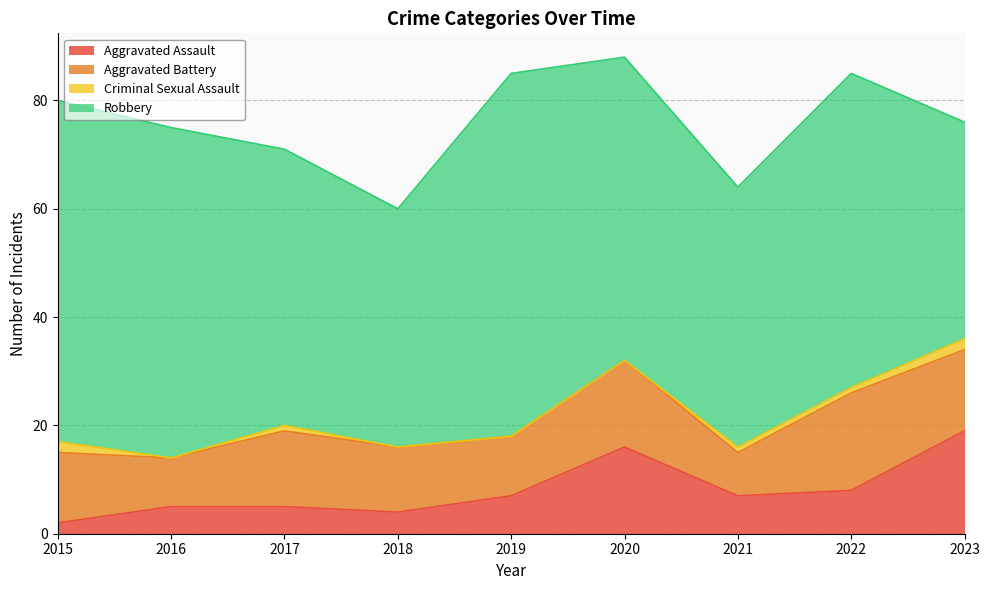

How many lines are shown in the chart?

4